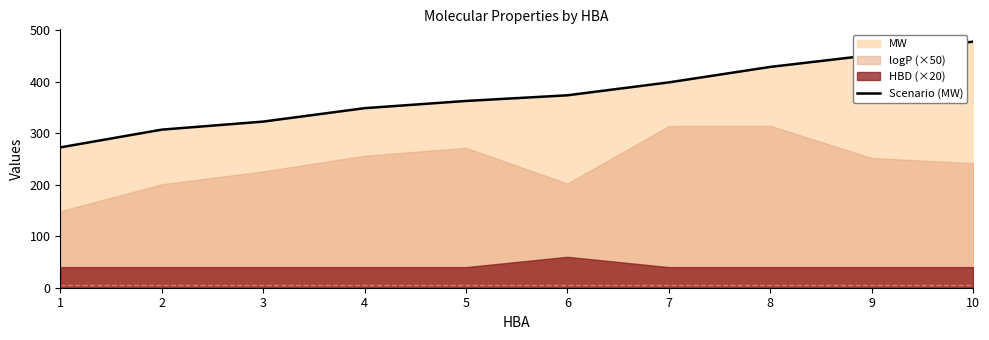

List the labels in order of value, largest first.

10, 9, 8, 7, 6, 5, 4, 3, 2, 1